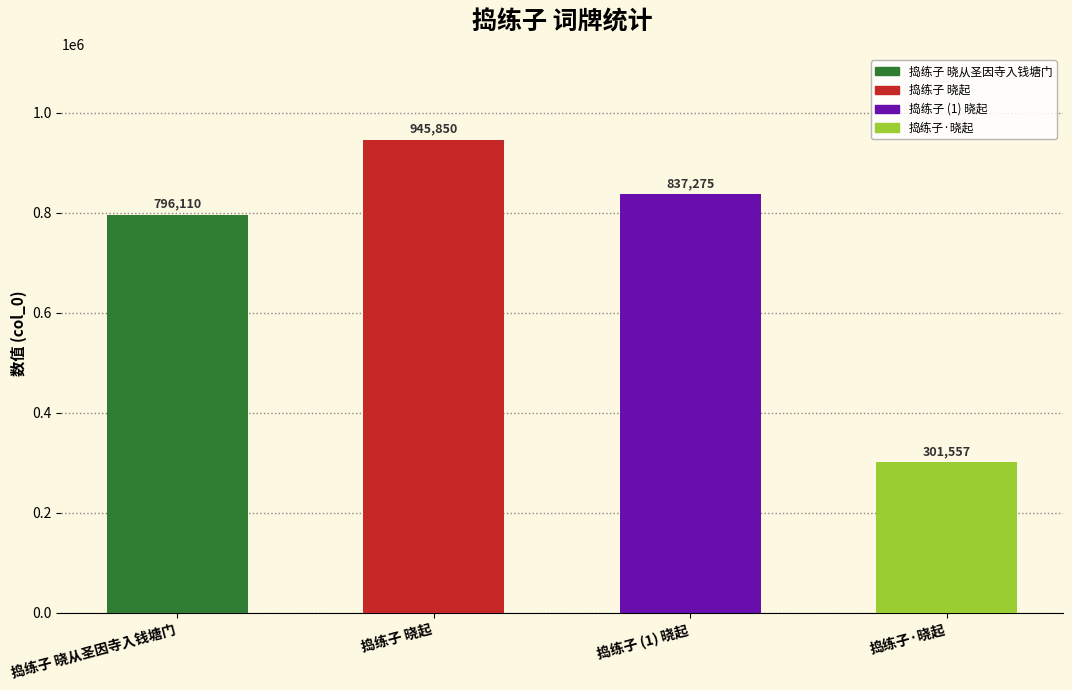

List the labels in order of value, smallest first.

捣练子·晓起, 捣练子 晓从圣因寺入钱塘门, 捣练子 (1) 晓起, 捣练子 晓起